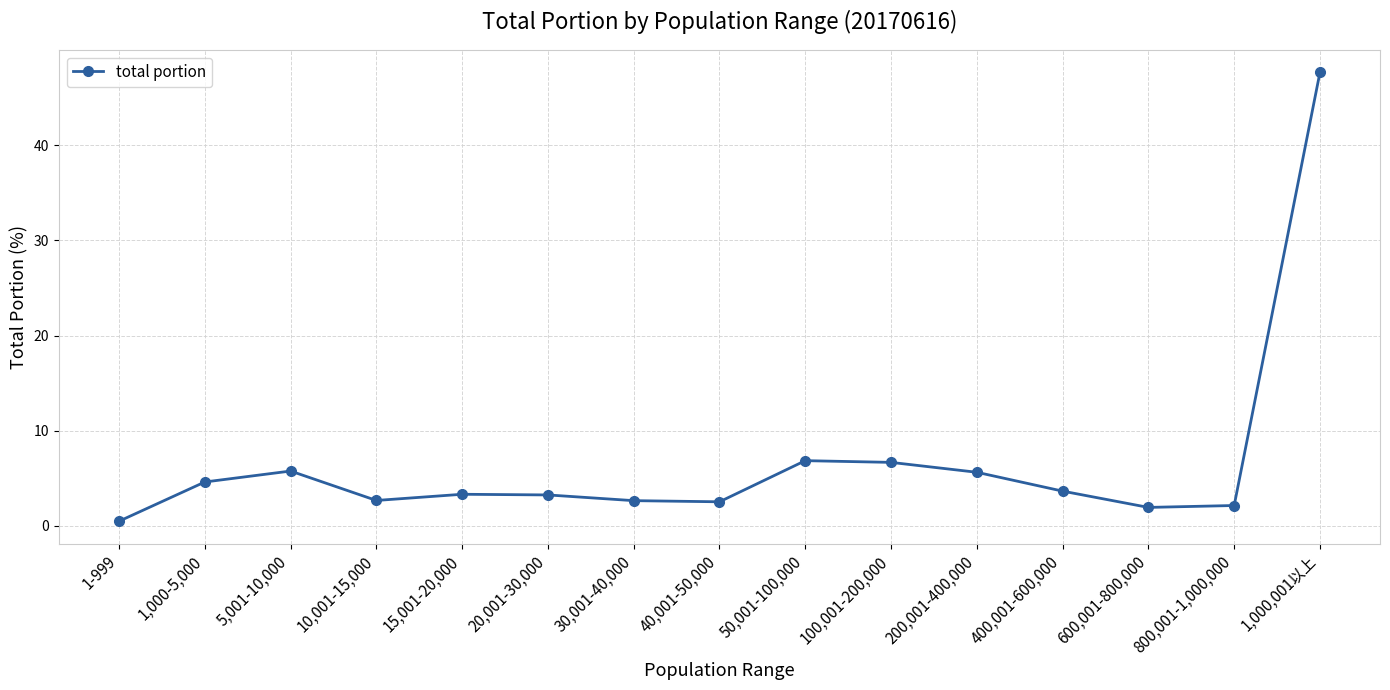

Where is the first local maximum?

5,001-10,000